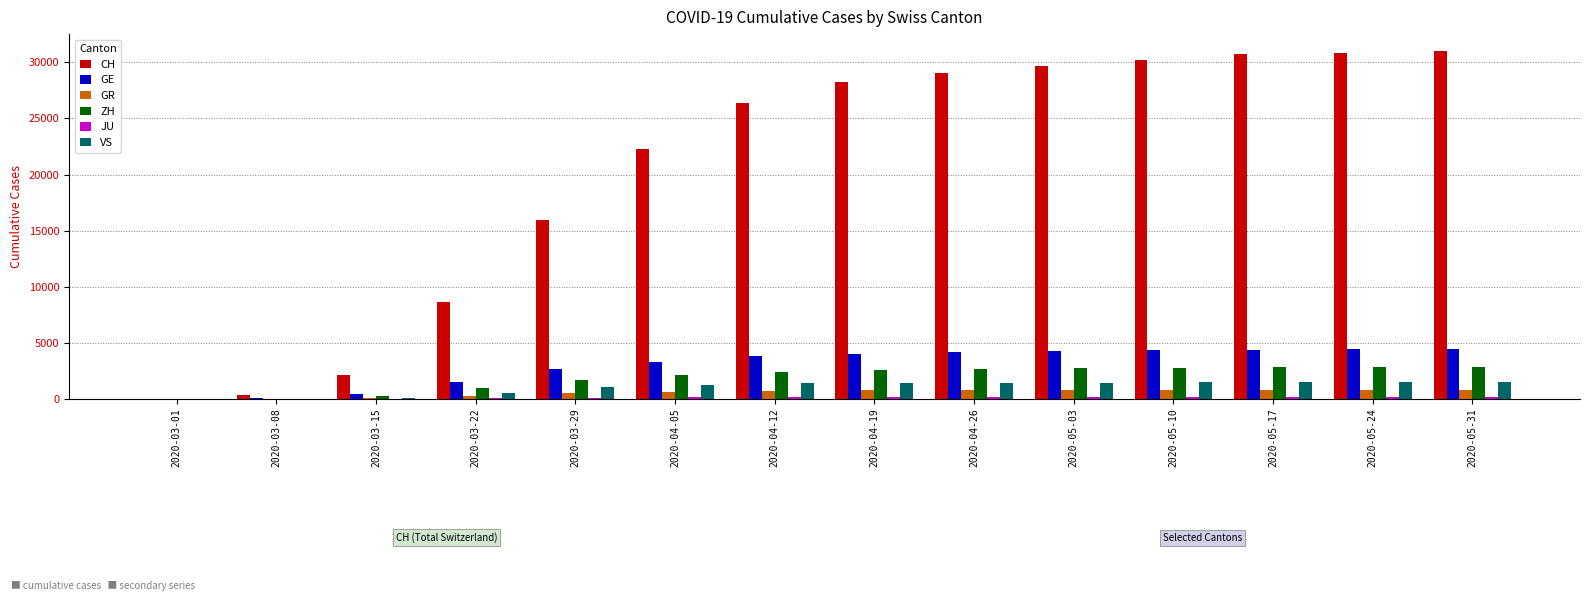

The value of CH at 2020-05-10 is 48341. True or false?

False